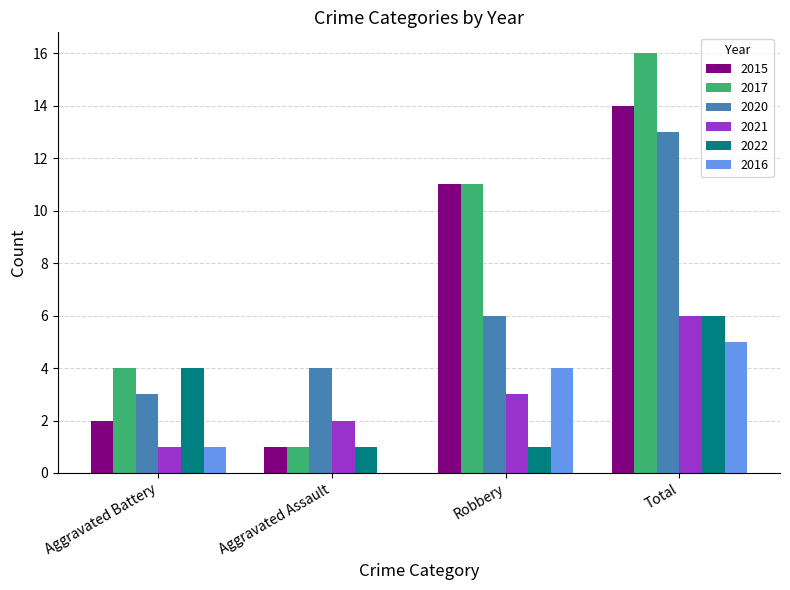

Does the chart contain stacked bars?

No